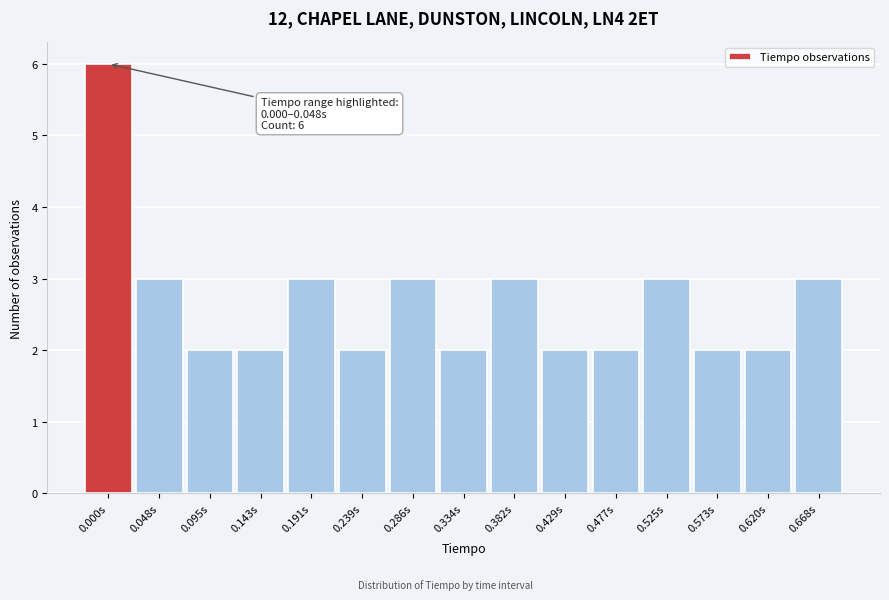

Reading left to right, list all the values displayed in this chart.

6	3	2	2	3	2	3	2	3	2	2	3	2	2	3